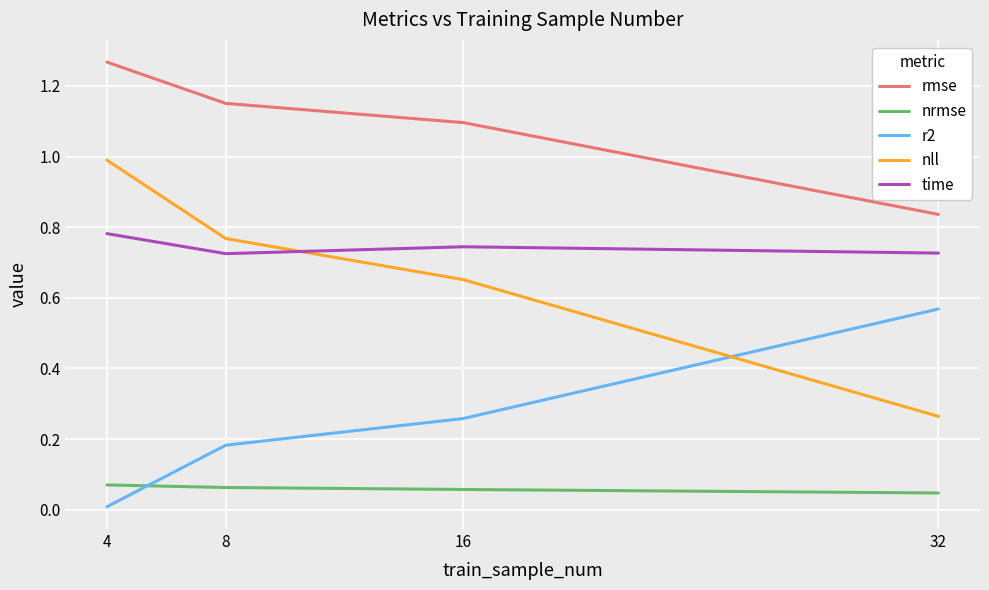

Does the chart display data point markers on the line(s)?

No